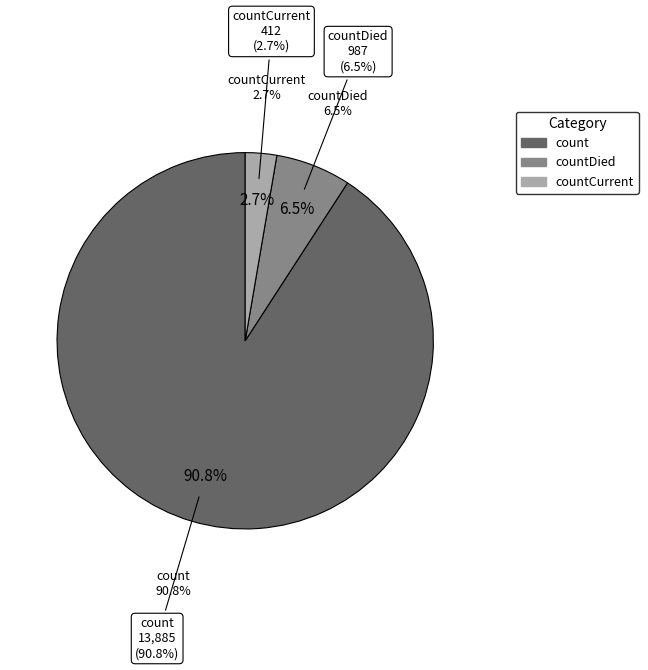

How many segments does this pie chart have?

3